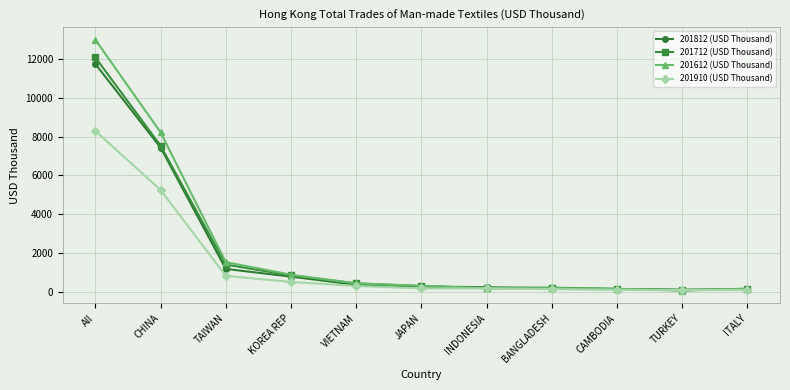

How many interior local peaks does the 201612 (USD Thousand) series have?

1